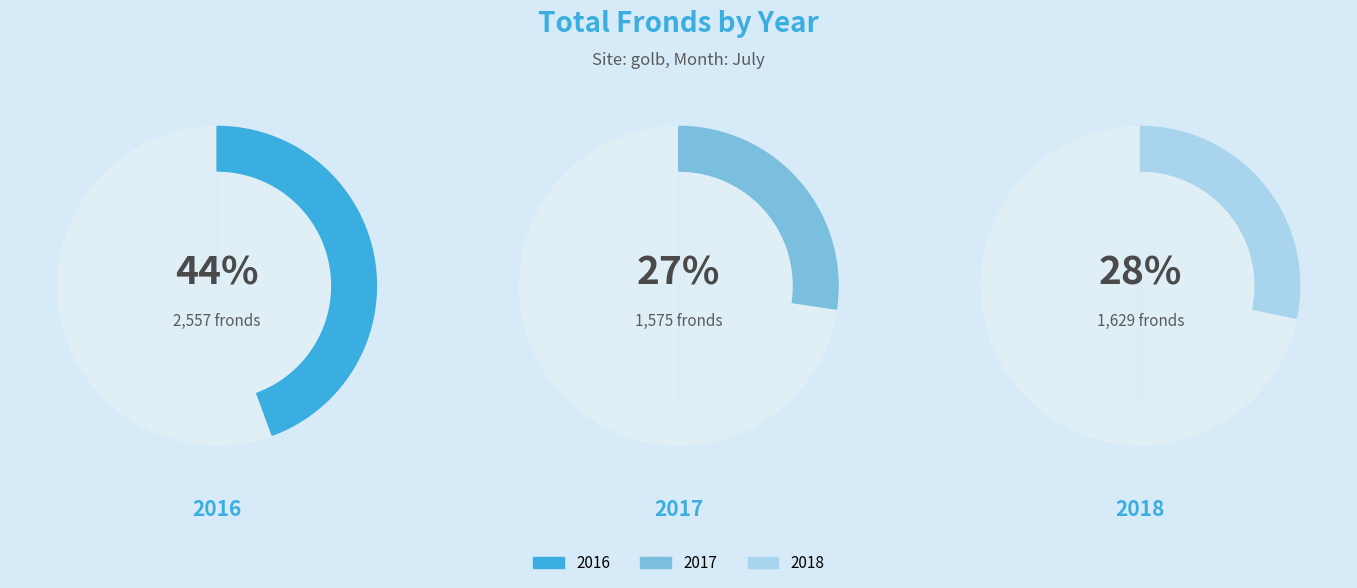

Rank the categories by value from lowest to highest.

2017, 2018, 2016